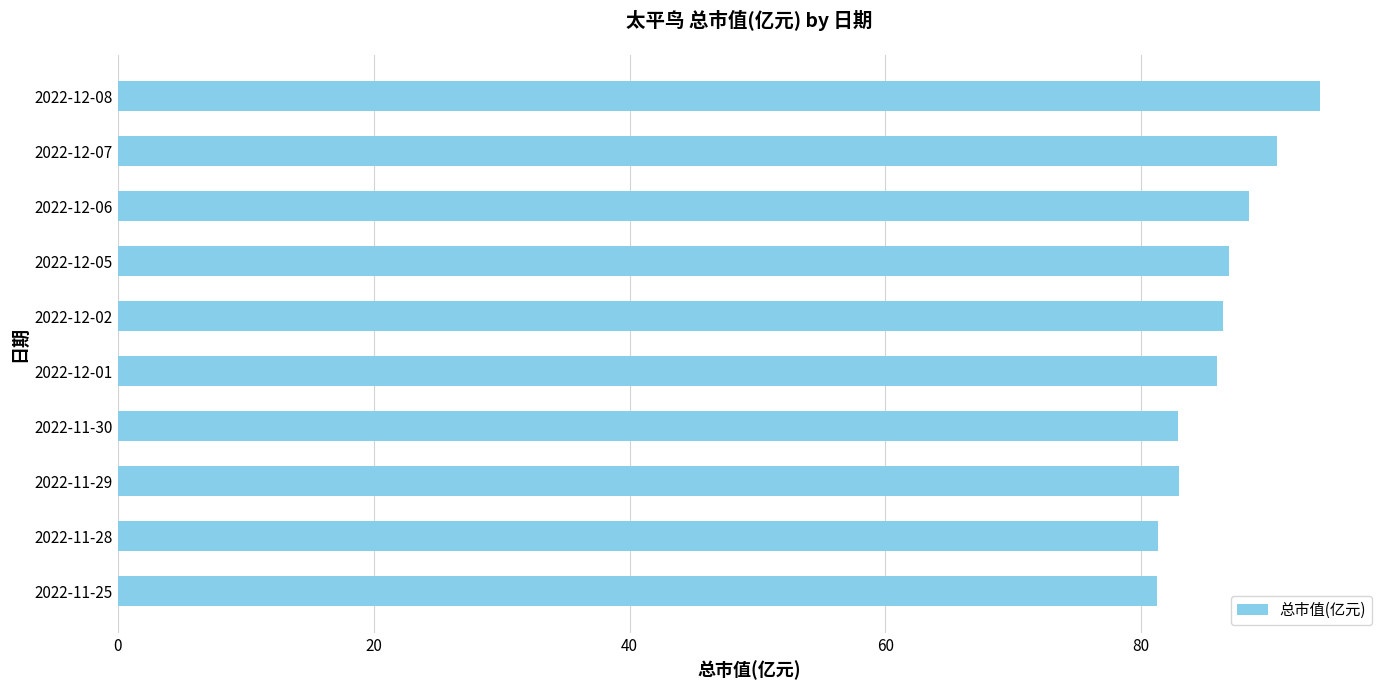

What is the sum of all values?

860.5